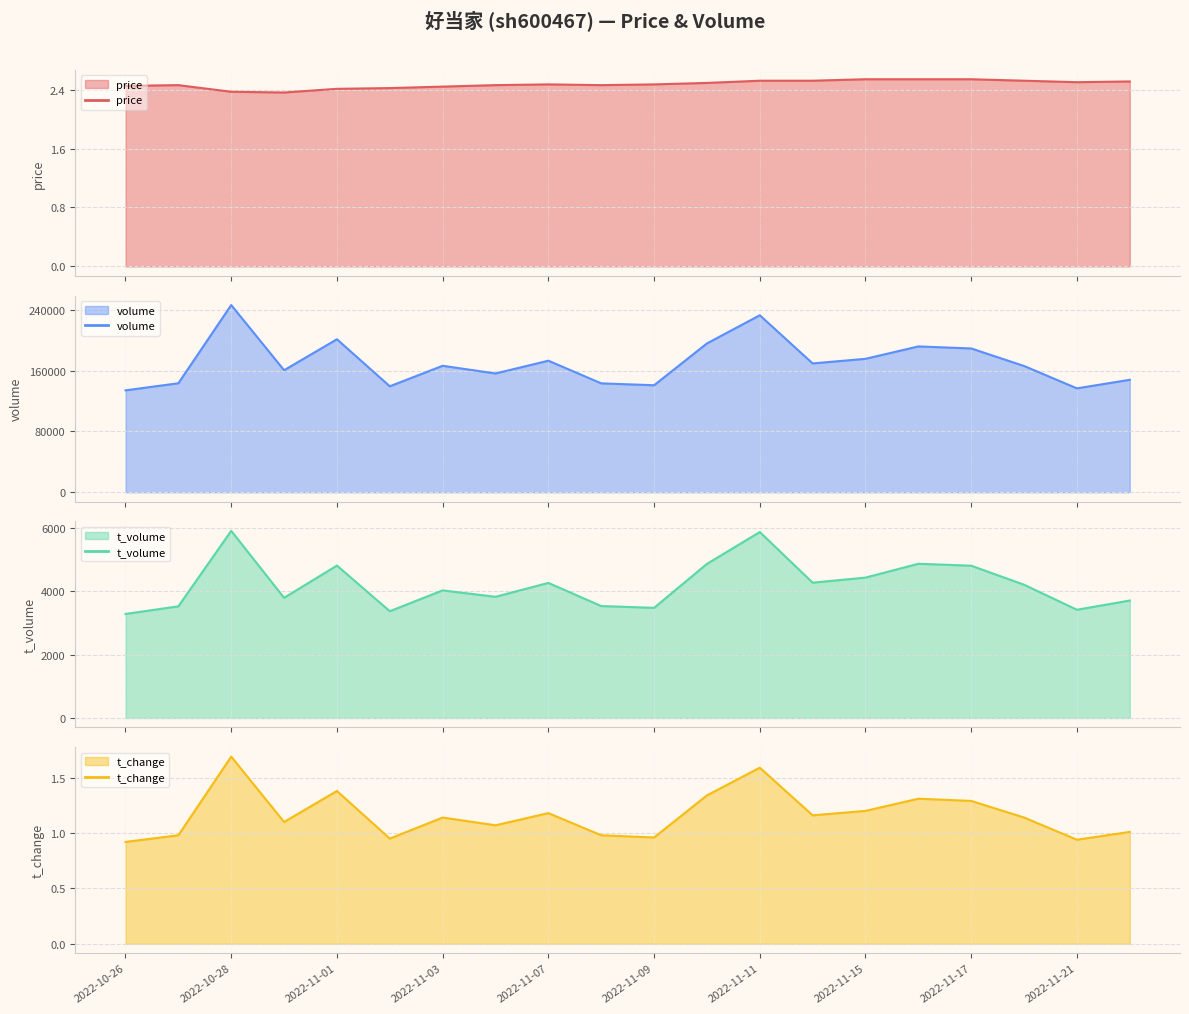

What is the label of the 8th point from the left?

2022-11-04